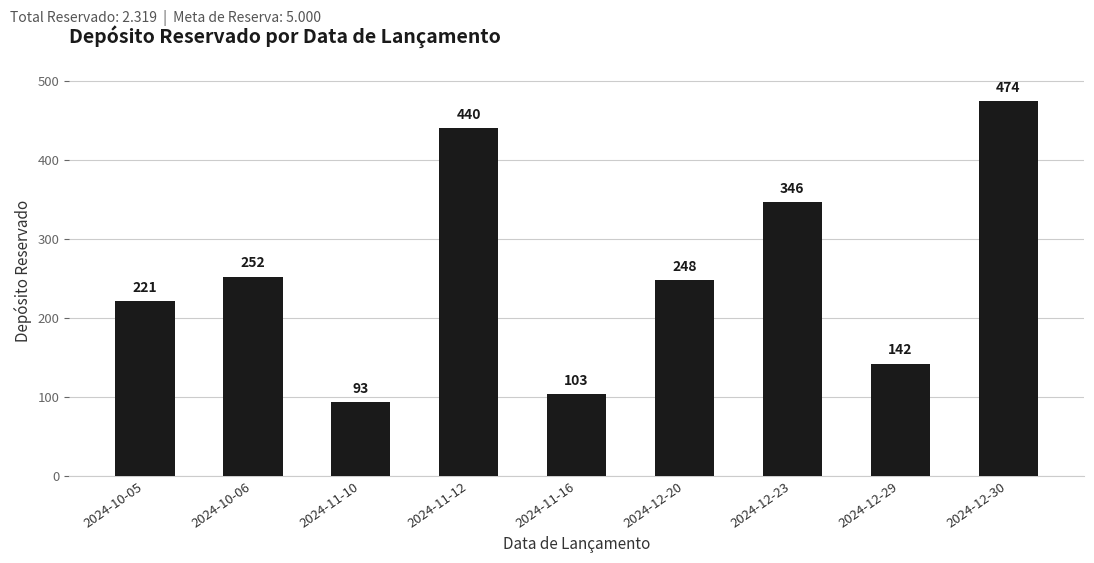

Reading left to right, transcribe all the data shown in this chart.

221	252	93	440	103	248	346	142	474